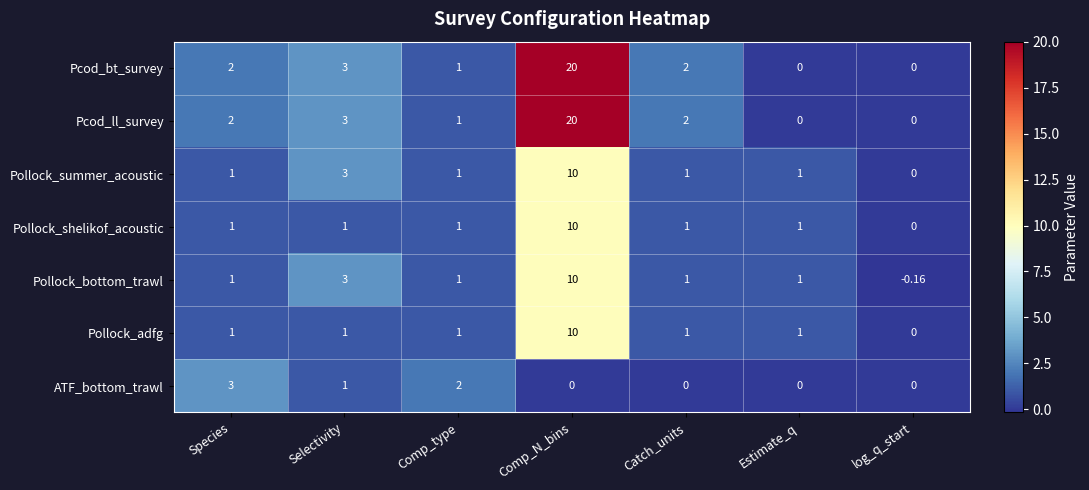

Which category has the highest value in the Pollock_shelikof_acoustic series?

Comp_N_bins